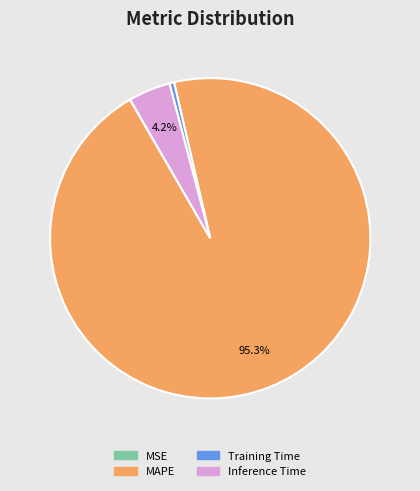

Which slice is the largest?

MAPE